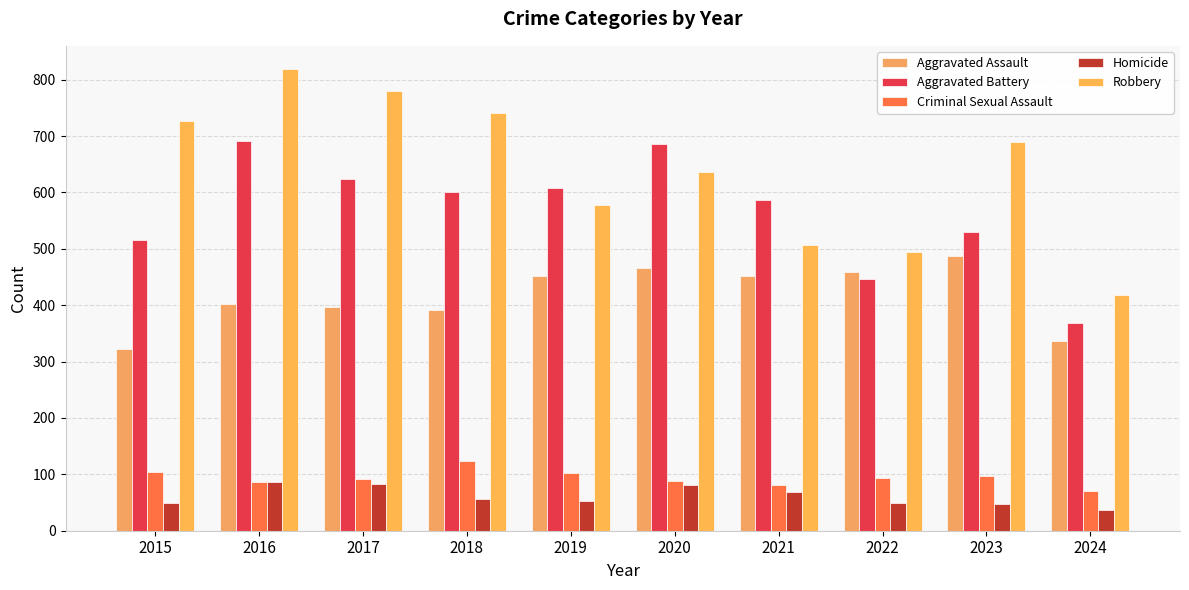

What is the minimum value shown in the chart?

37